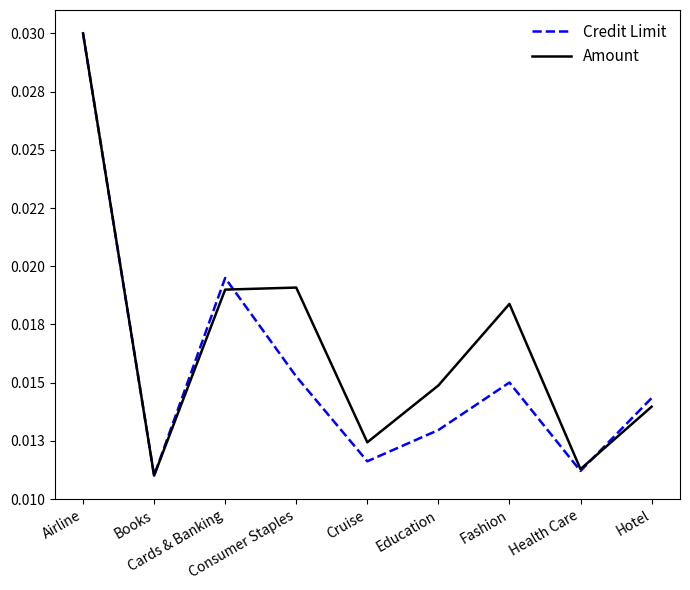

True or false: Amount has more than 2 points higher than both neighbors.

False